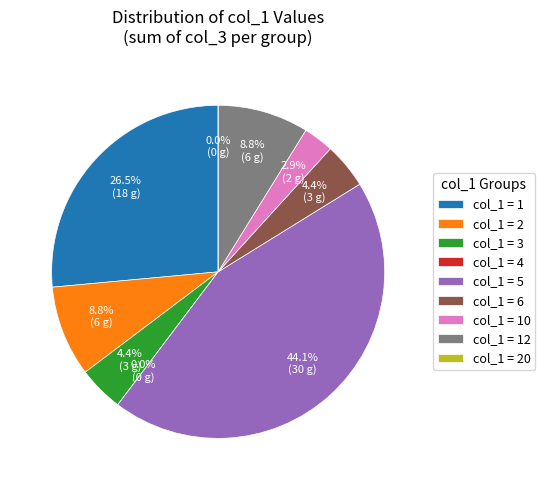

Do 20 and 6 together represent more than half of the pie?

No